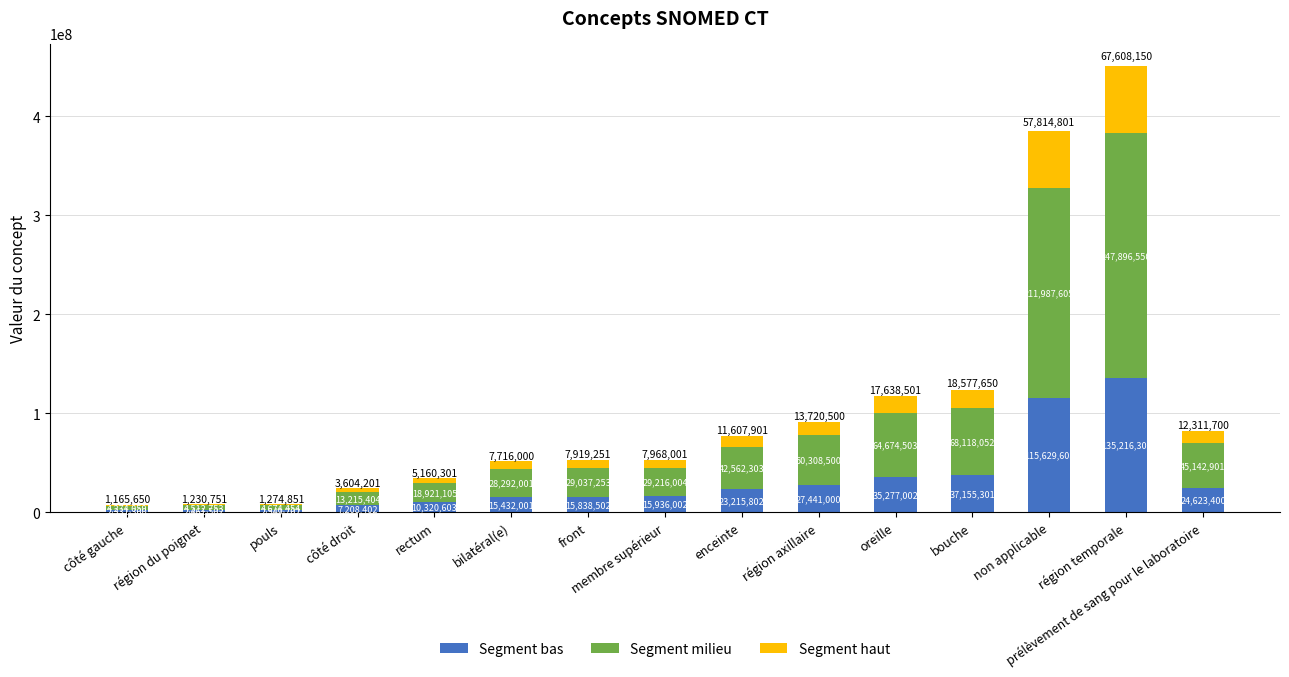

How many distinct data groups are displayed?

3